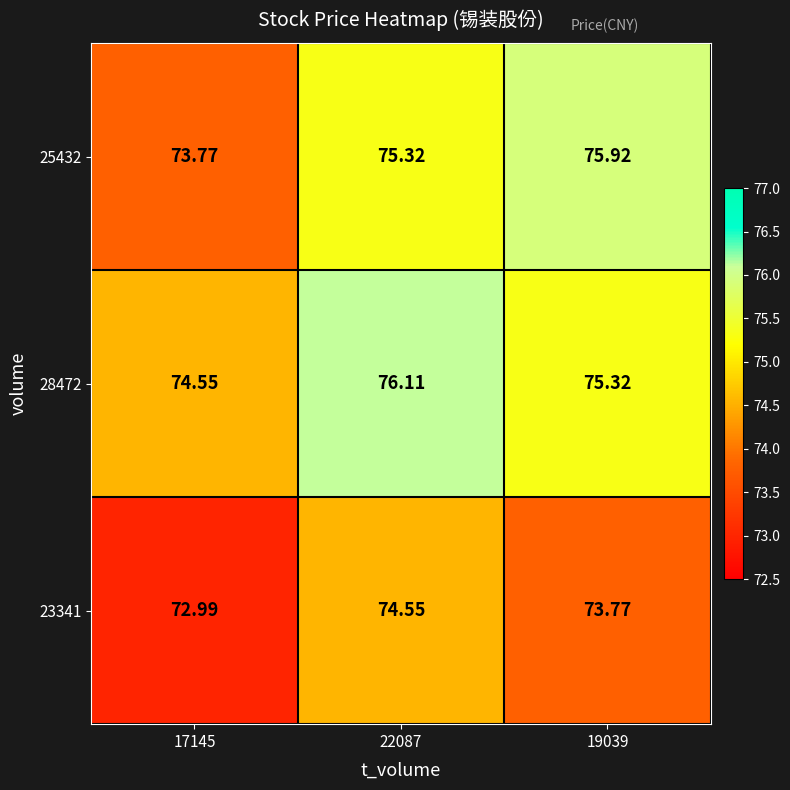

What is the difference between the highest and lowest values at 22087?

1.6